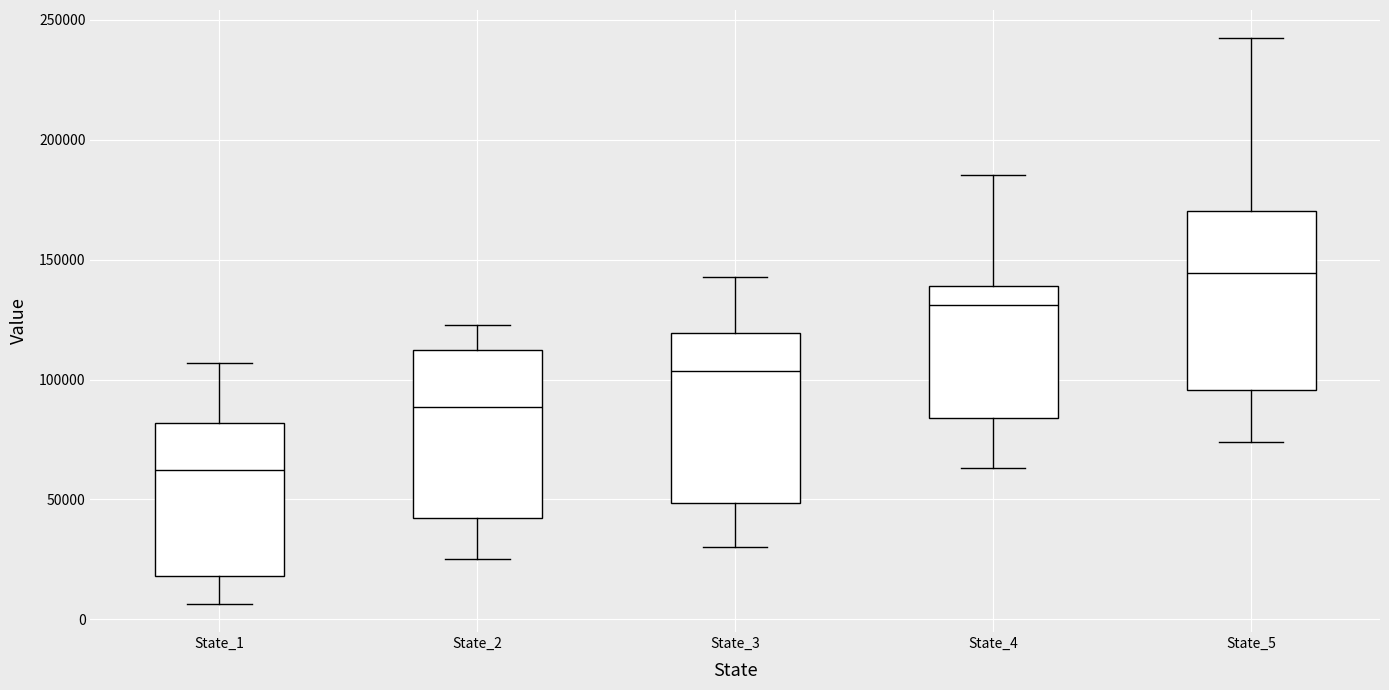

Where does the median line of the box for State_5 sit on the y-axis? The values are not printed on the chart, so give them approximately, as read against the axis.

145000